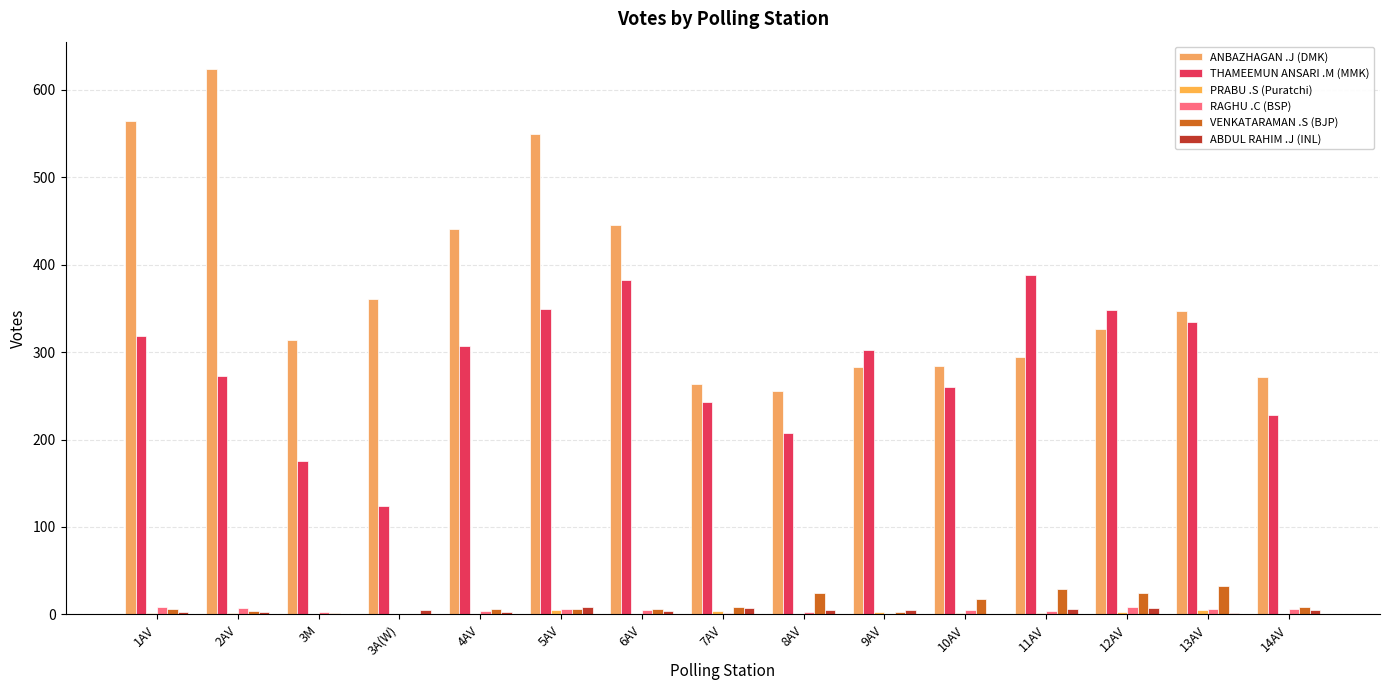

What is the difference between the ANBAZHAGAN .J (DMK) values at 5AV and 8AV?

294